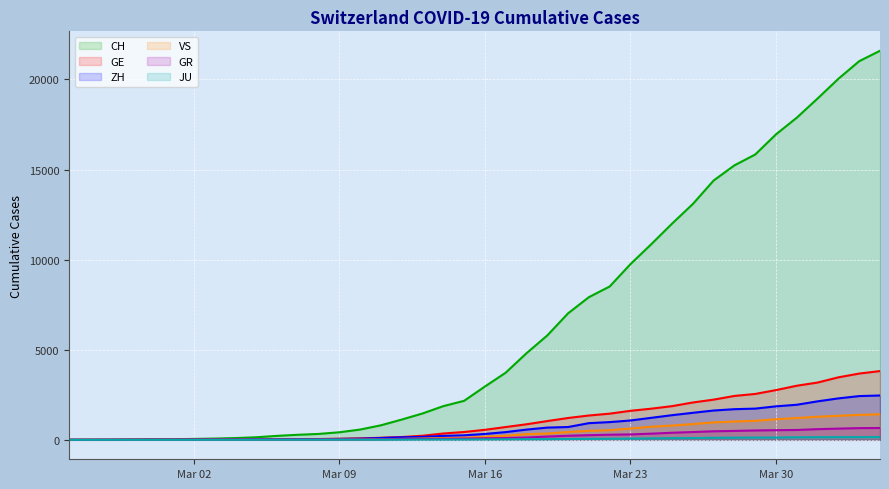

Which series has the widest spread of values?

CH